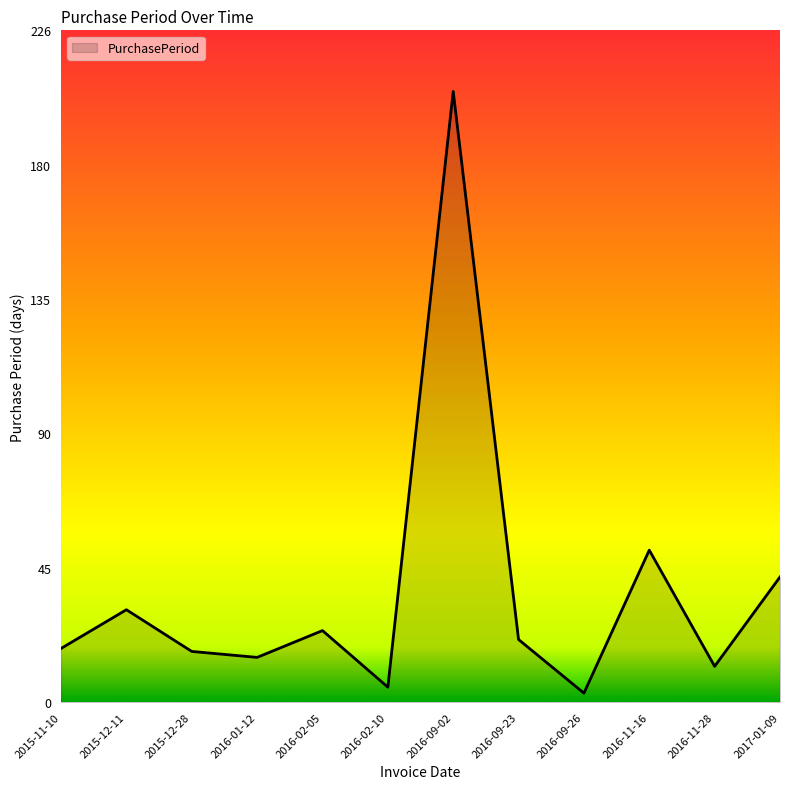

How many series are shown in this chart?

1